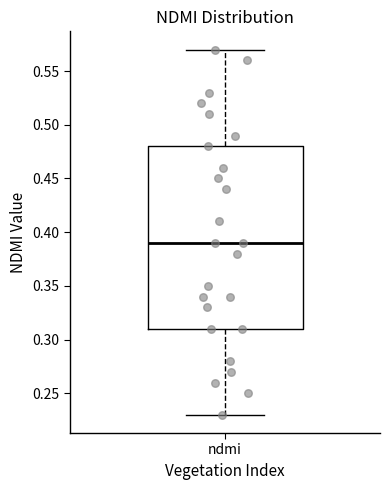

Where is the lower edge of the box for ndmi on the y-axis? The values are not printed on the chart, so give them approximately, as read against the axis.

0.31